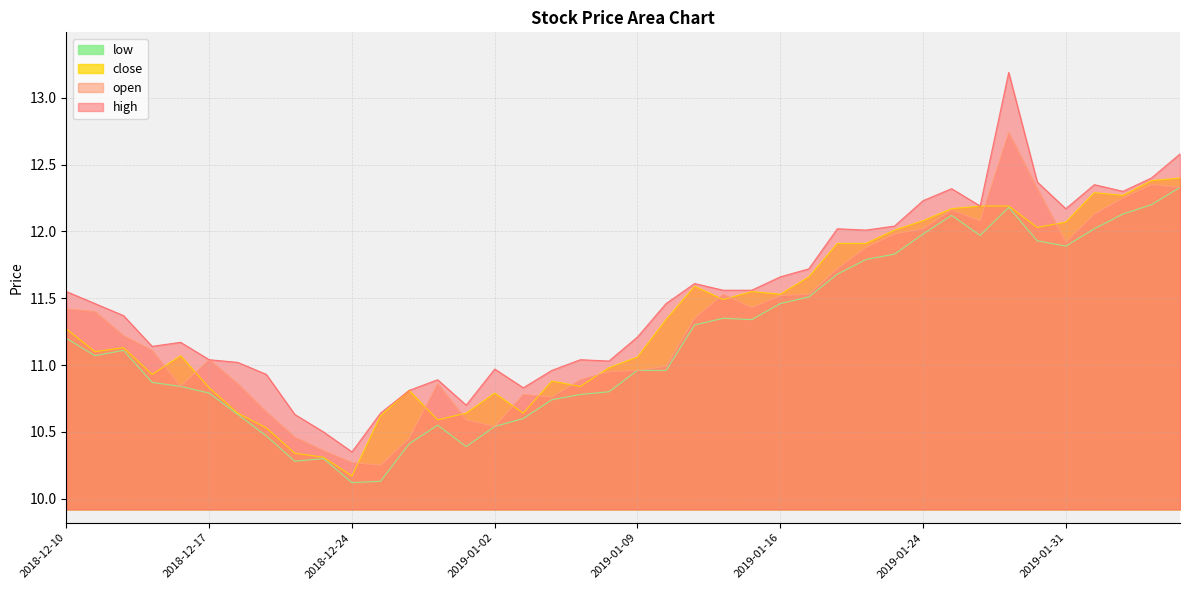

At which category does open reach its first local valley?

2018-12-14